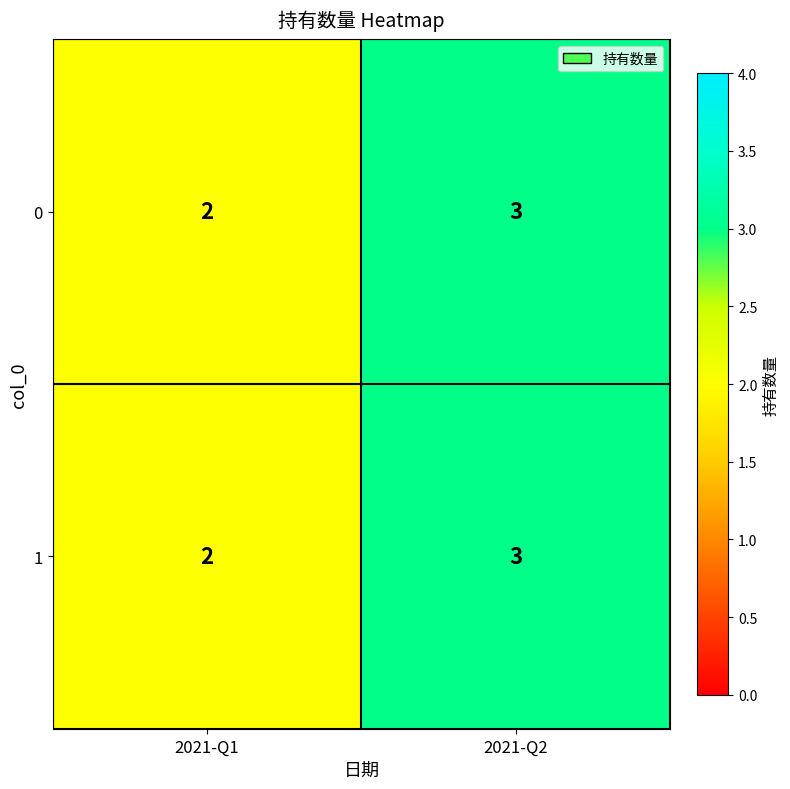

What is the total value across all series at 2021-Q2?

6